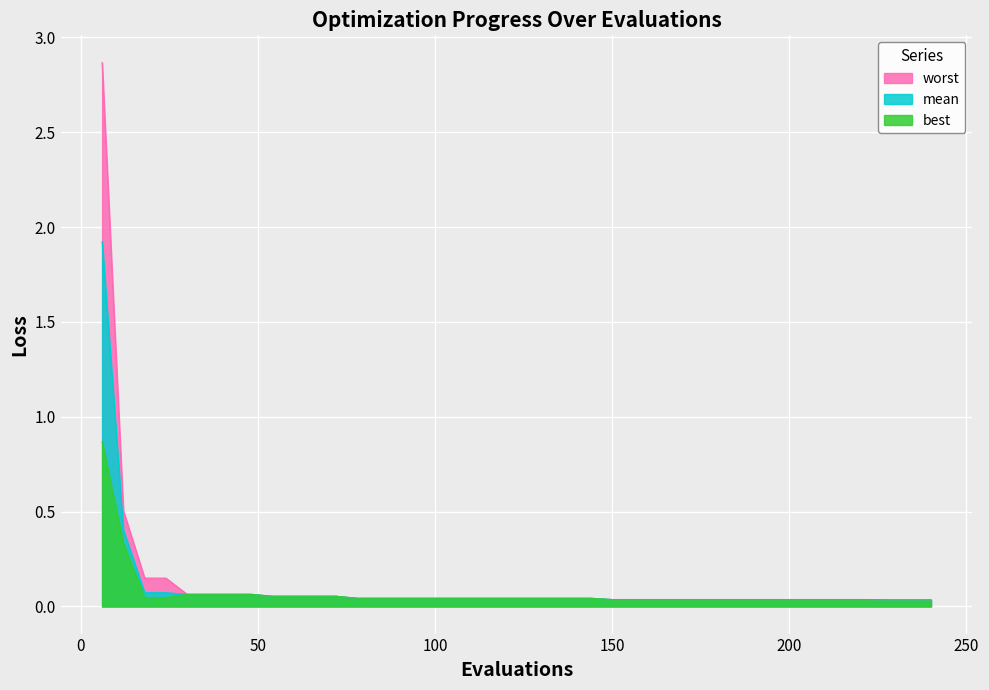

List the labels in order of best value, smallest first.

228, 234, 240, 150, 156, 162, 168, 174, 180, 186, 192, 198, 204, 210, 216, 222, 78, 84, 90, 96, 102, 108, 114, 120, 126, 132, 138, 144, 18, 24, 54, 60, 66, 72, 30, 36, 42, 48, 12, 6